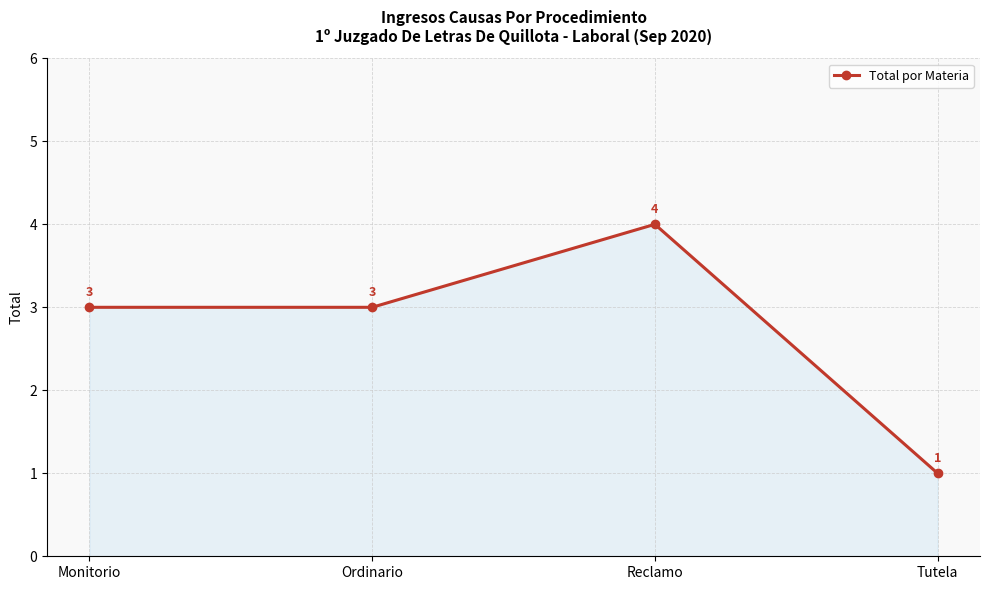

Reading left to right, what are all the values shown in this chart?

3	3	4	1